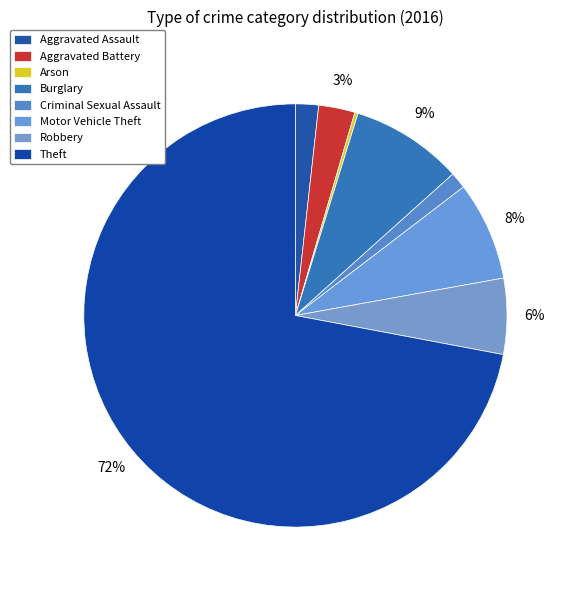

What is the ratio of the value at Robbery to the value at Motor Vehicle Theft?

0.8